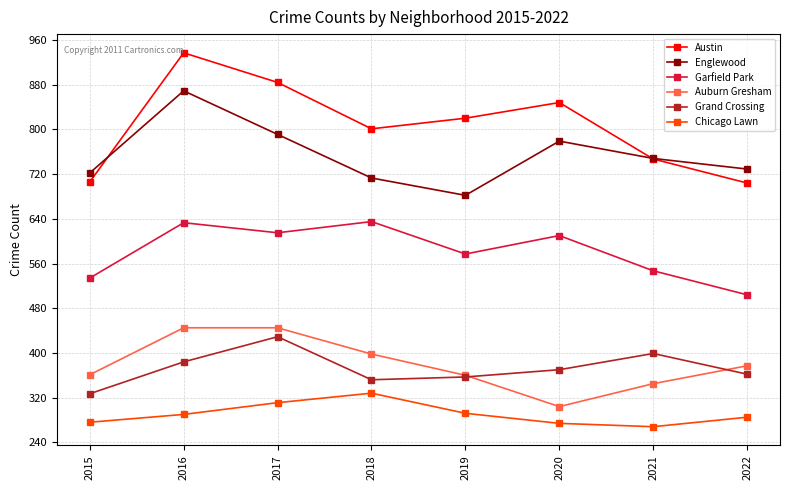

True or false: Garfield Park and Grand Crossing intersect in this chart.

False